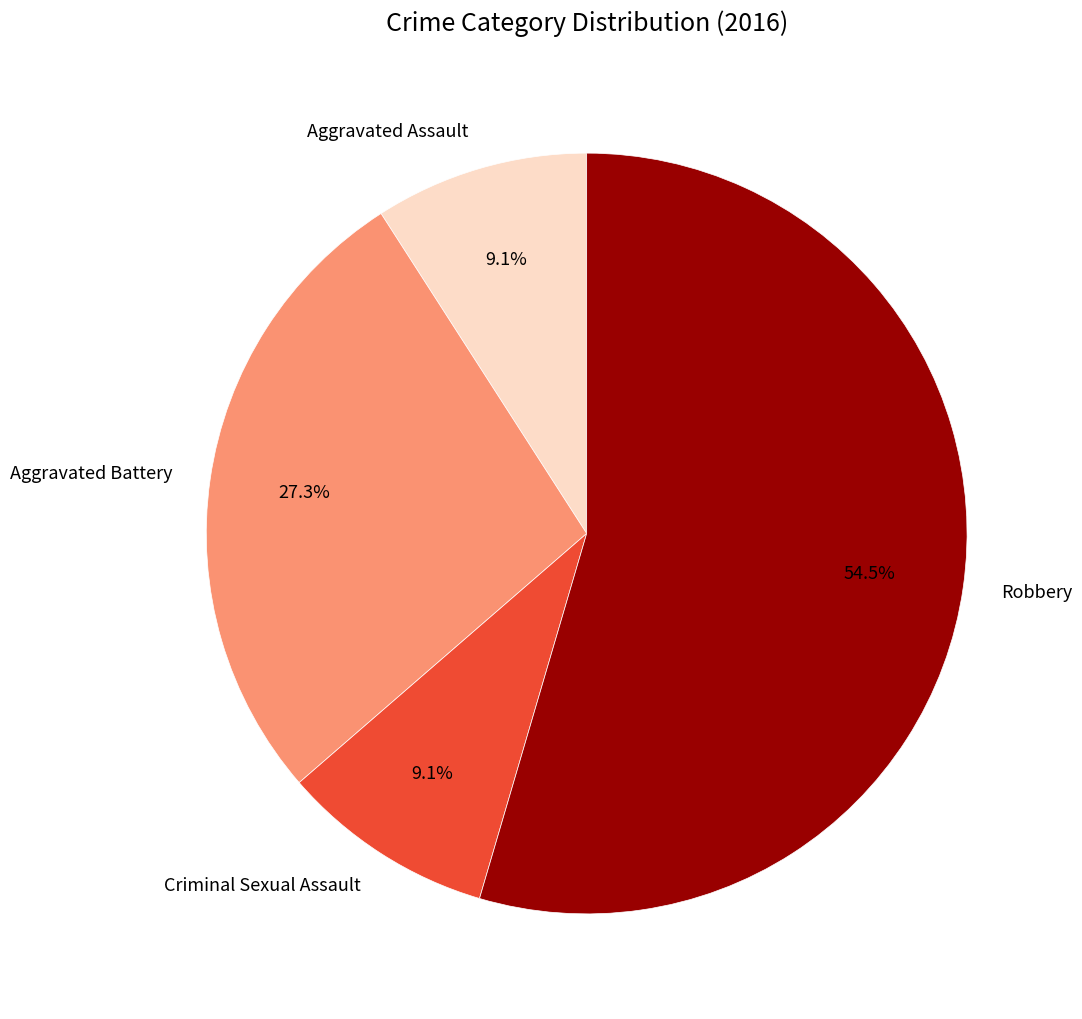

Approximately how many times larger is the value at Aggravated Battery compared to Aggravated Assault?

3.0